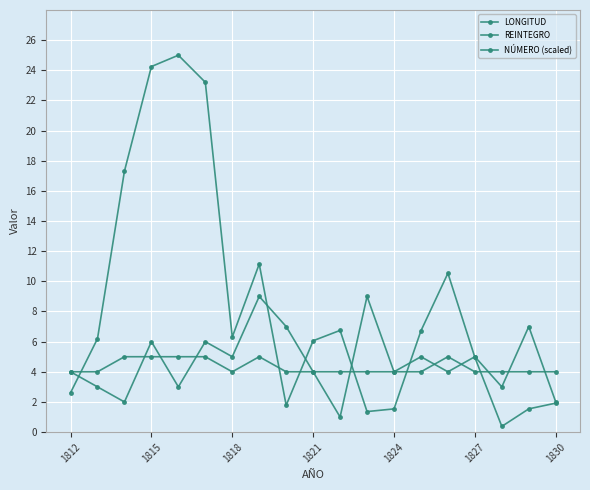

How many lines are shown in the chart?

3